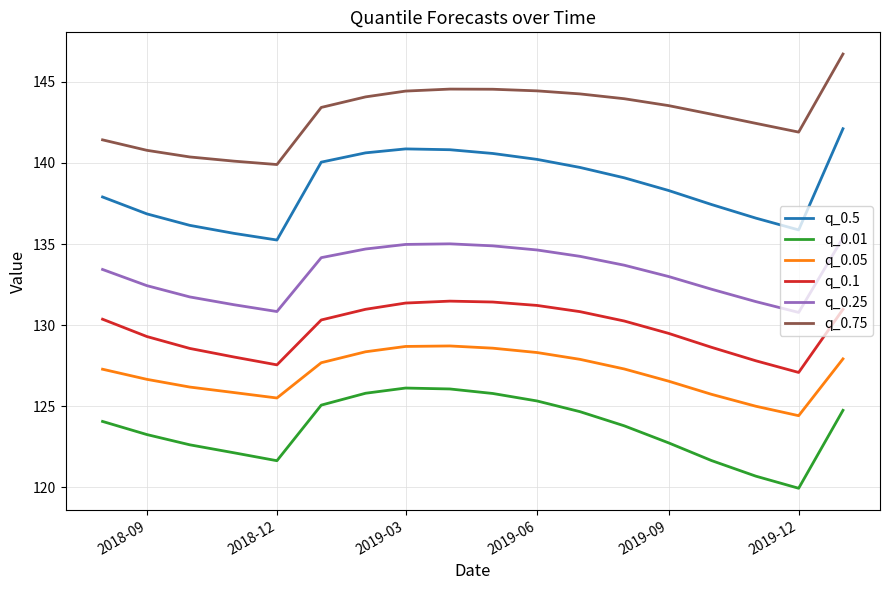

True or false: q_0.25 and q_0.1 intersect in this chart.

False